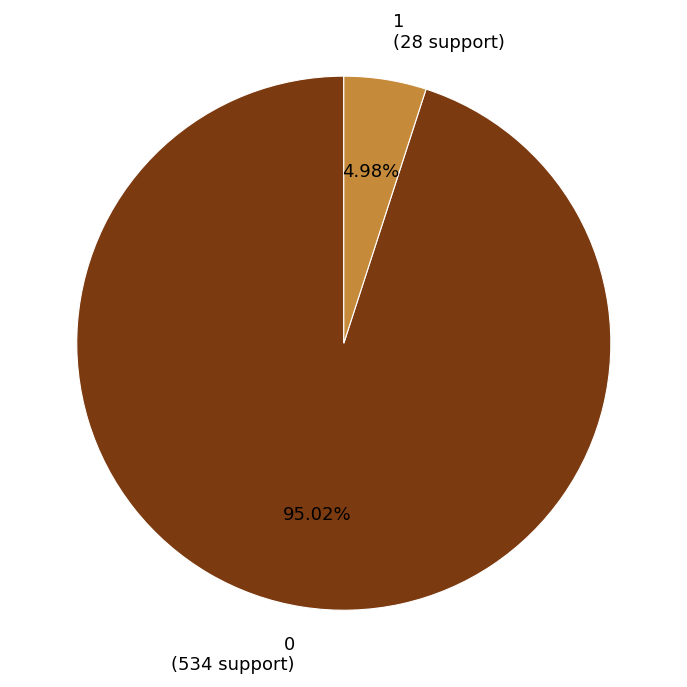

Count the number of slices in the pie.

2